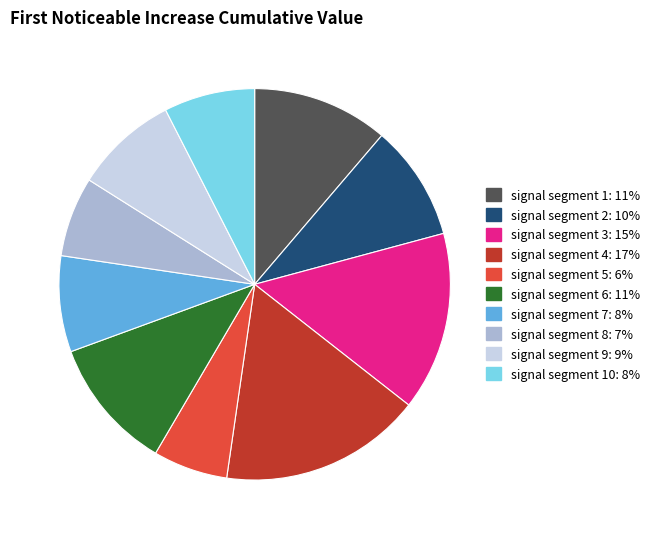

Does any single category account for the majority?

No